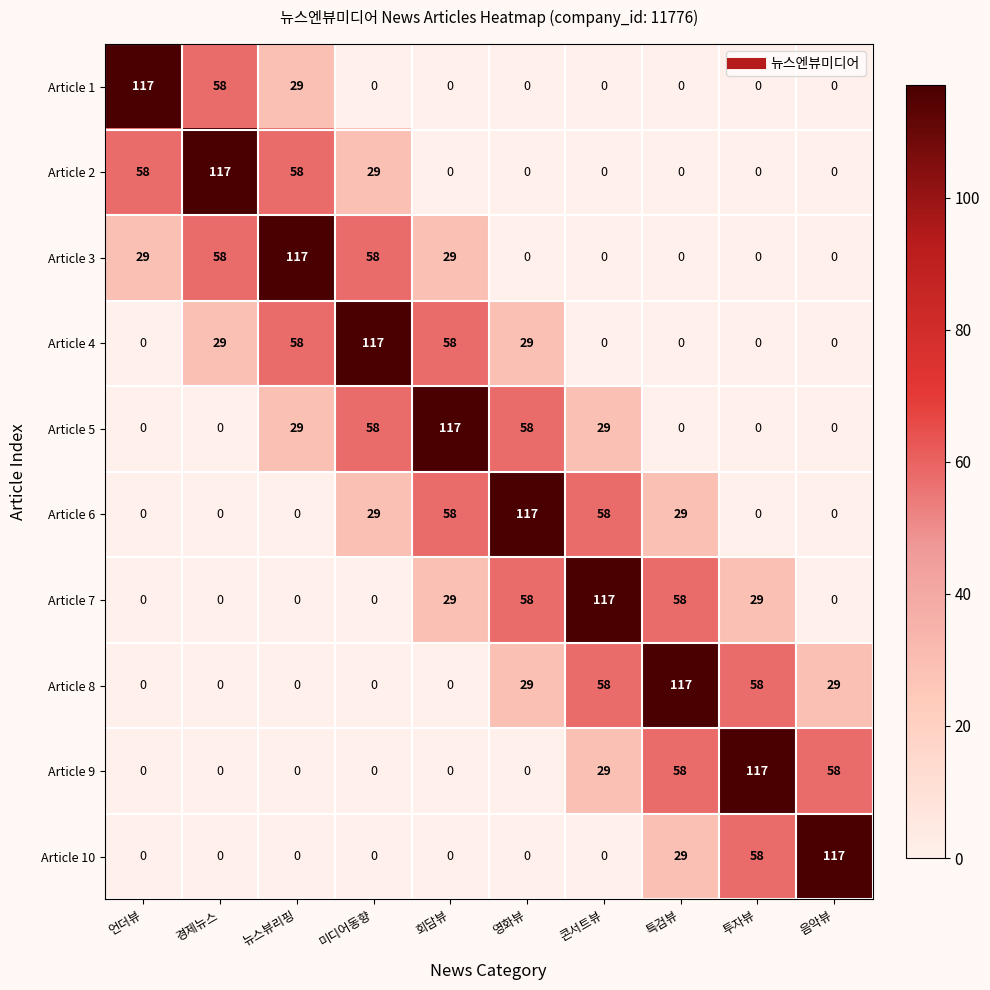

At how many categories does at least one series exceed 50?

10